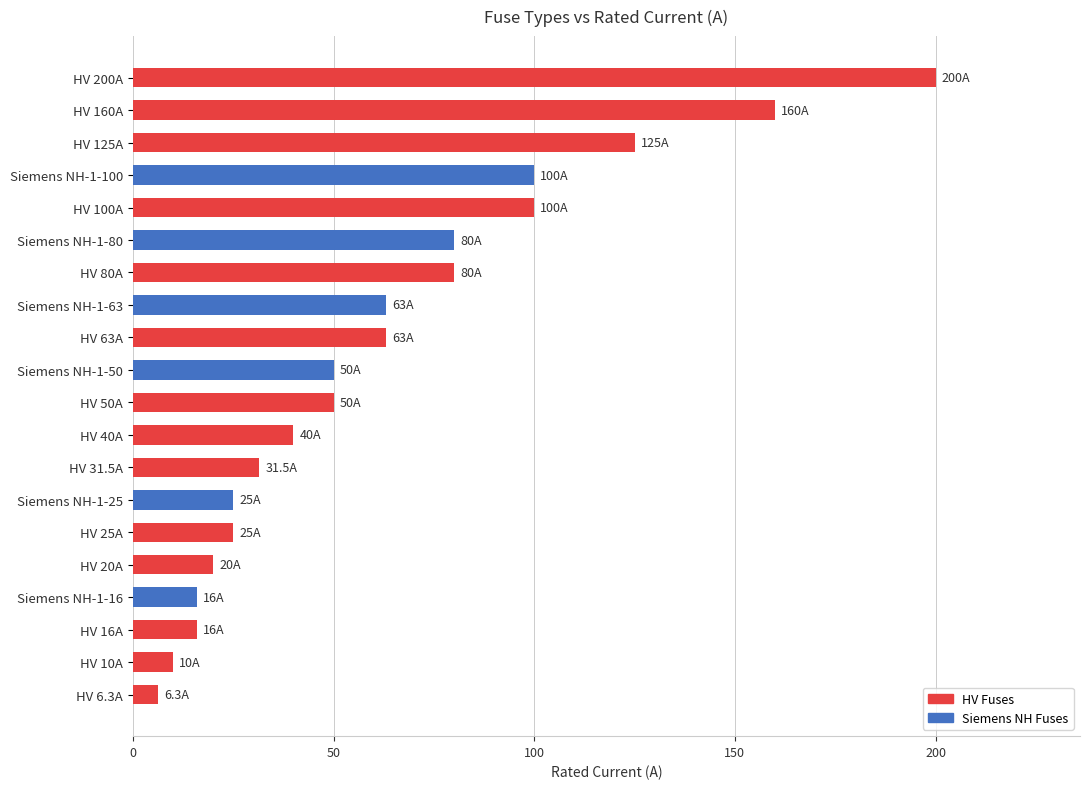

At which category does the chart reach its minimum across all series?

HV 6.3A